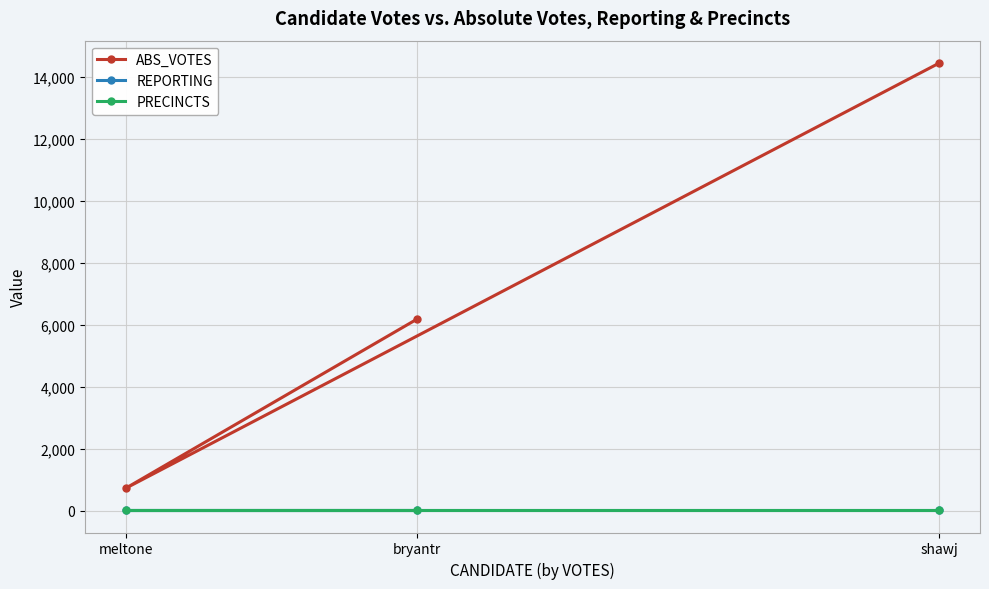

Read the REPORTING value at bryantr.

12